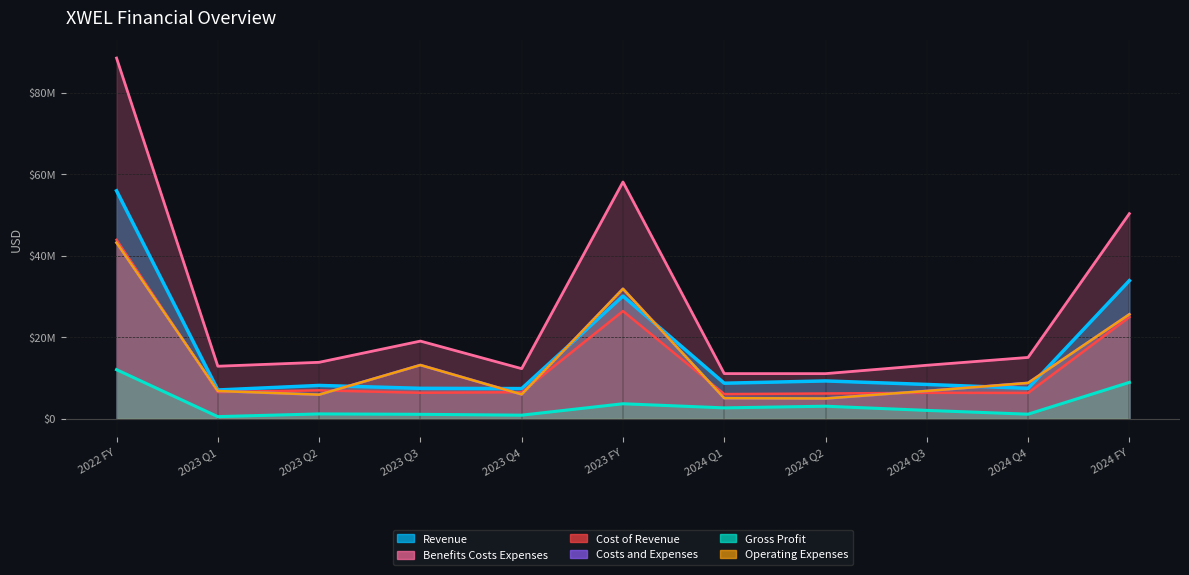

Is the value of Benefits Costs Expenses at 2023 Q2 greater than the value of Costs and Expenses at 2024 Q3?

Yes